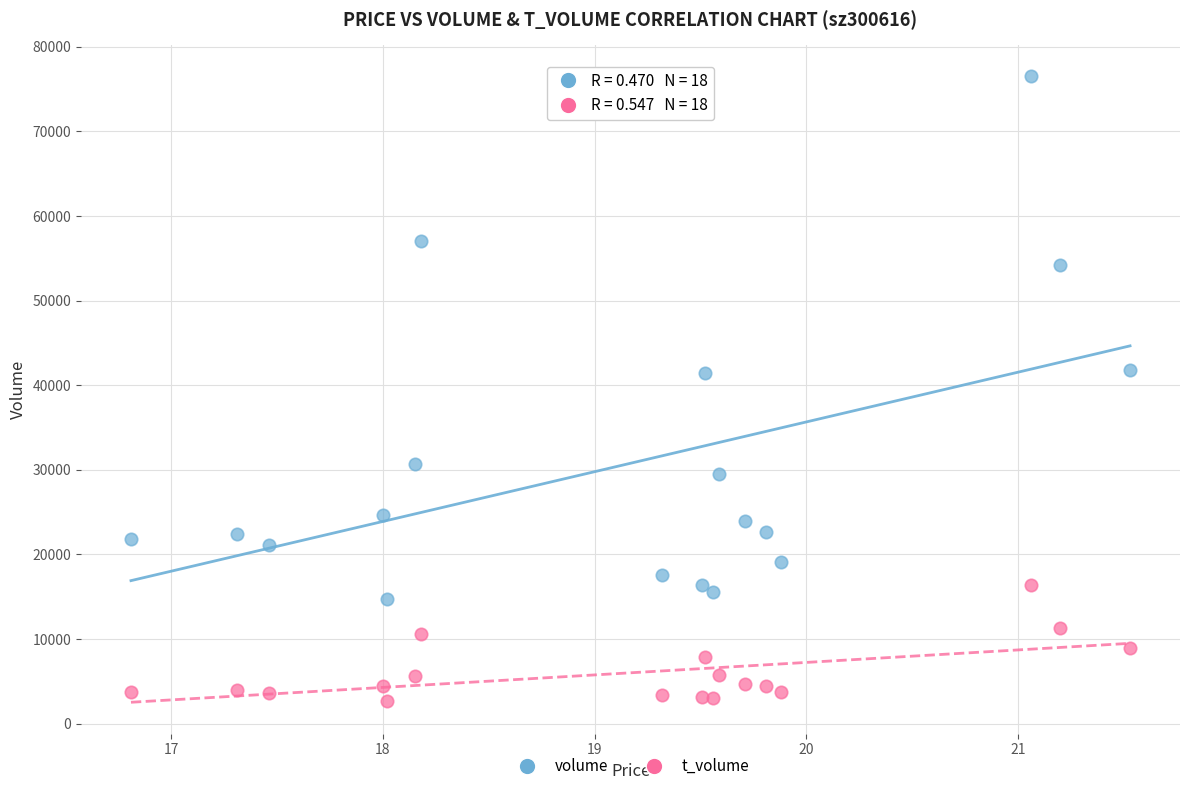

Which series contains the lowest Y value?

t_volume